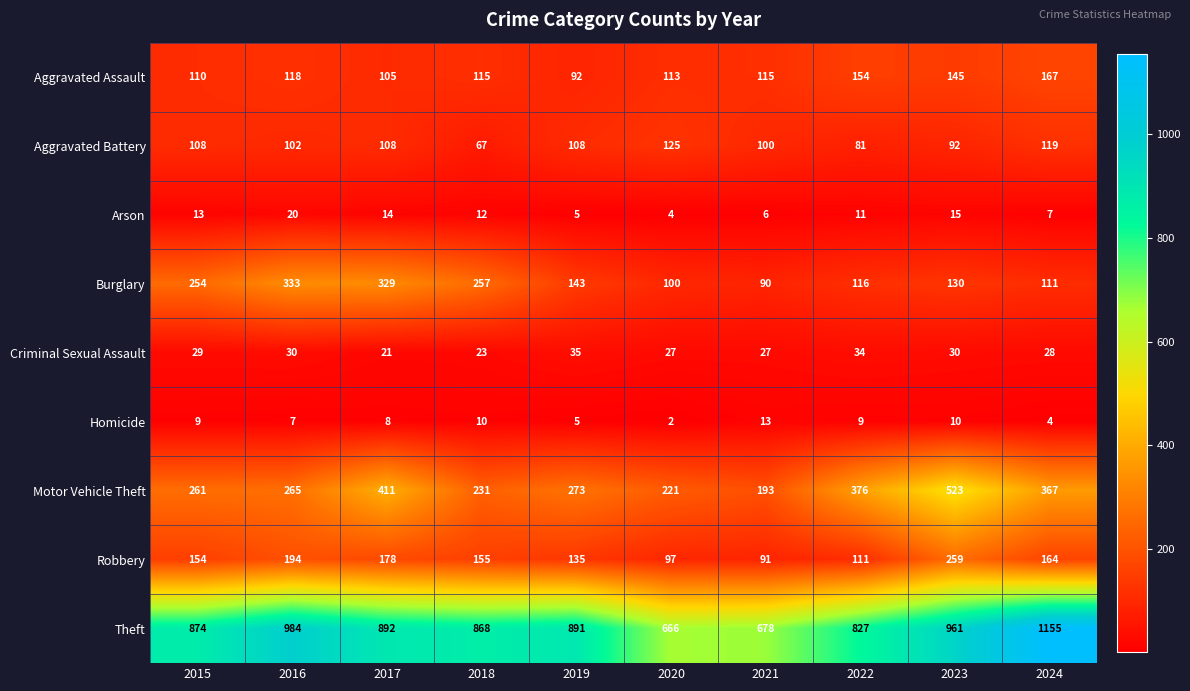

Is it true that Motor Vehicle Theft equals 367 at 2024?

True